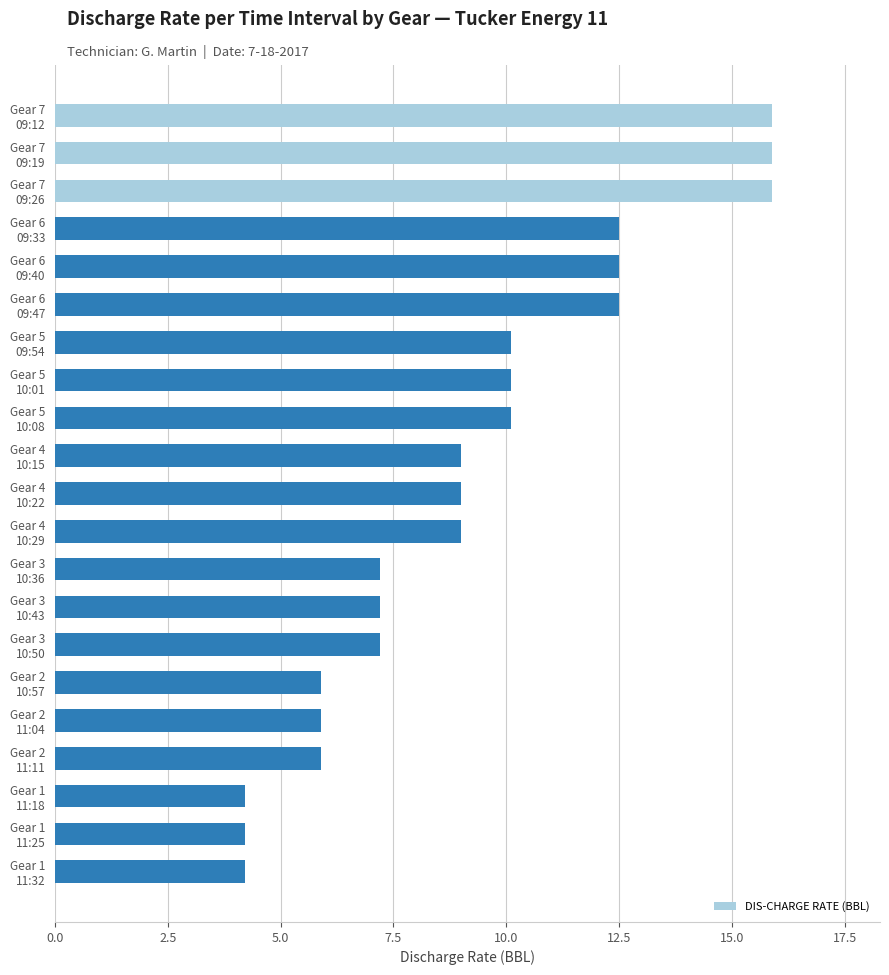

What is the value of the 13th bar from the top?

7.2